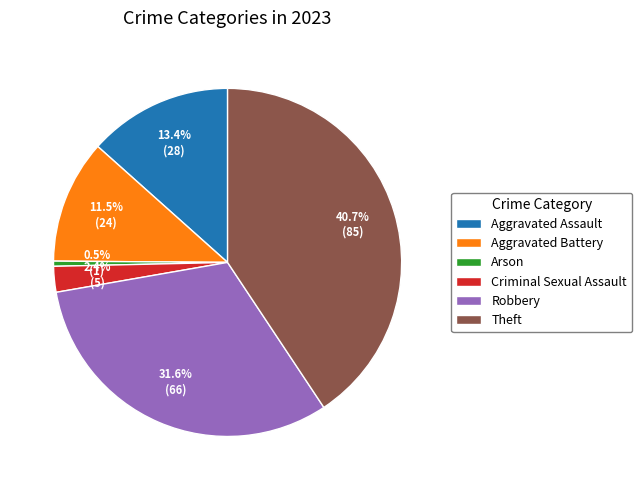

Is it true that Robbery is 32% of the pie?

True